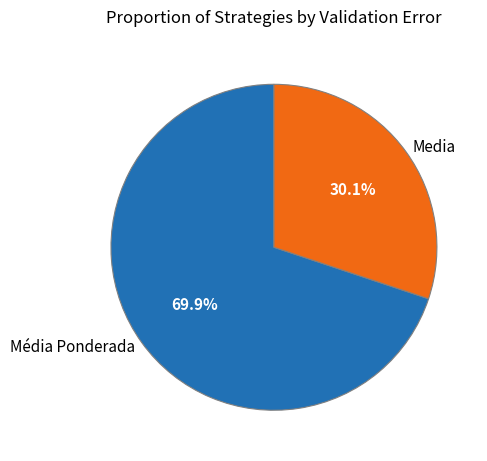

What is the smallest slice in the pie chart?

Media